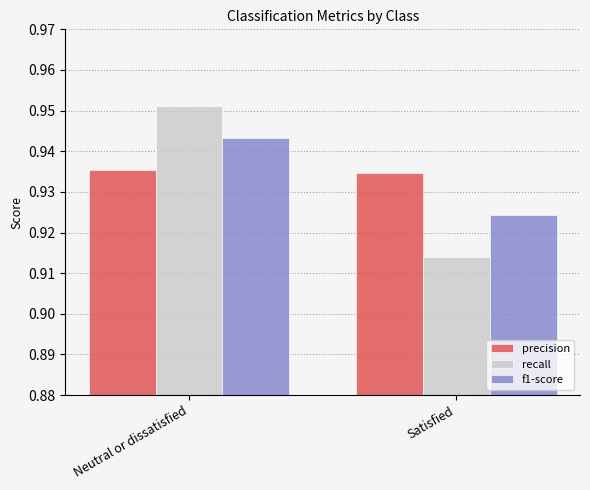

Which series has the largest range (max minus min)?

recall